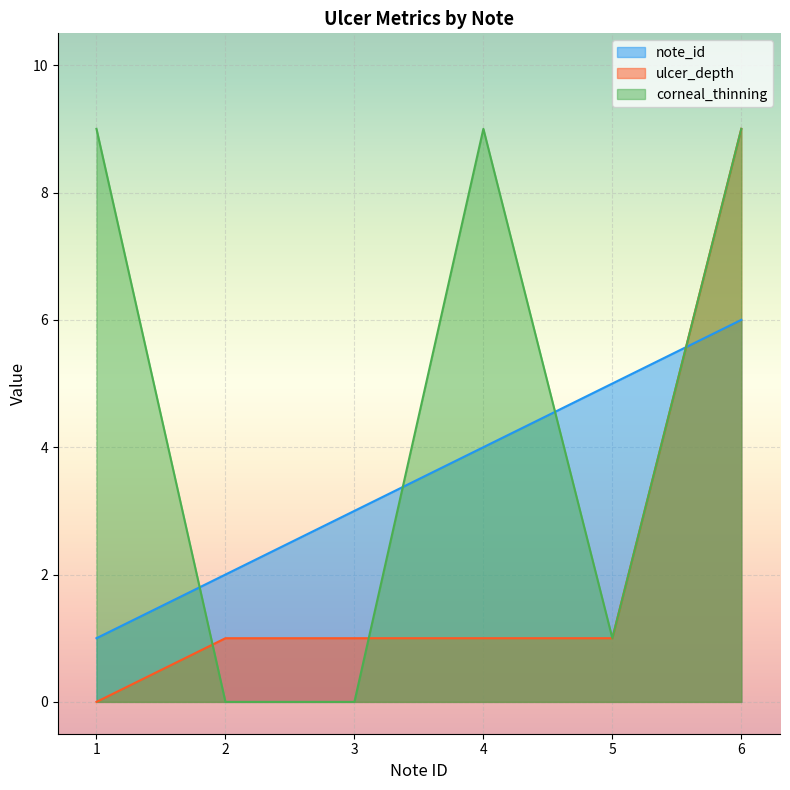

List the labels in order of note_id value, largest first.

6, 5, 4, 3, 2, 1